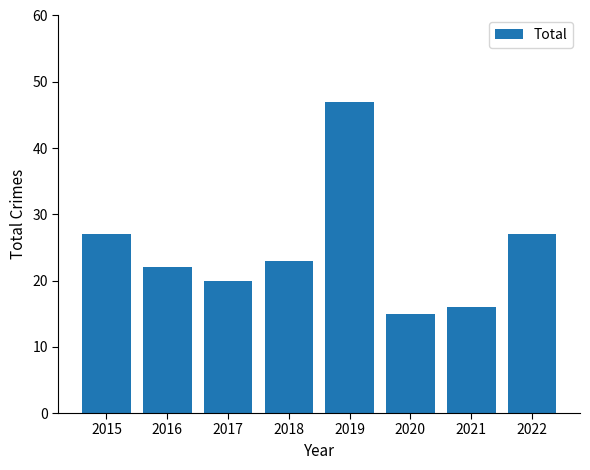

What is the change in value from 2015 to 2019?

+20